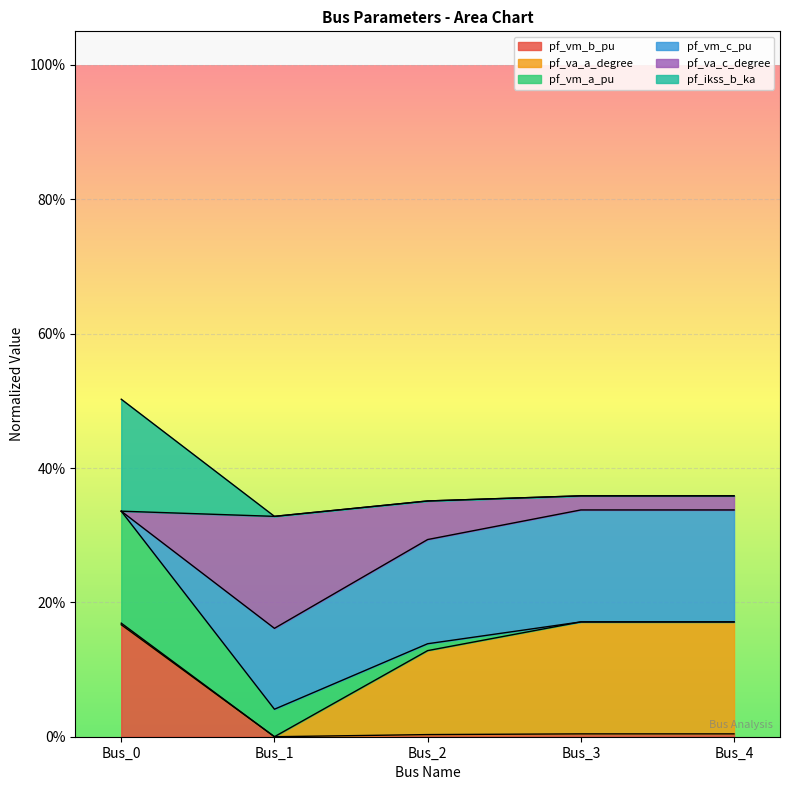

True or false: pf_va_a_degree and pf_vm_b_pu intersect in this chart.

False